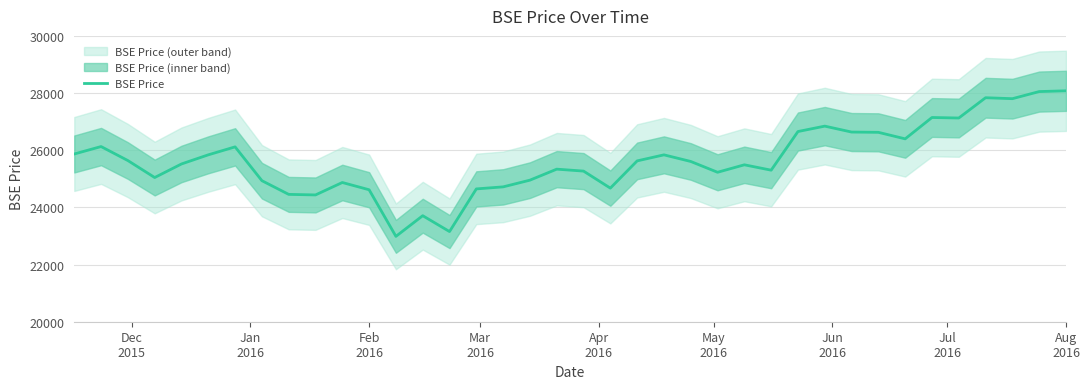

What is the highest value of the BSE Price series?

28078.3